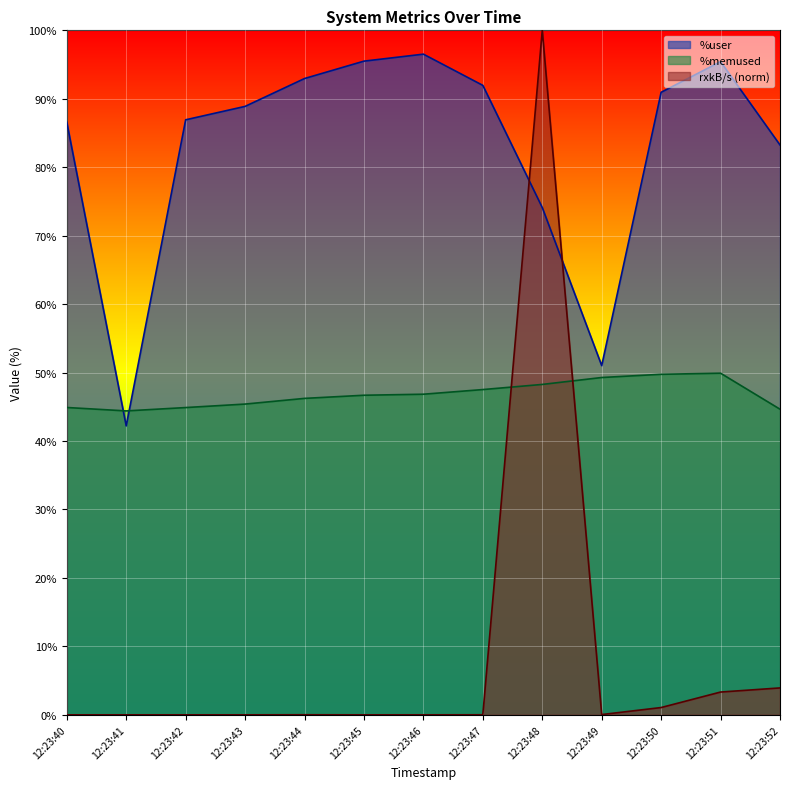

List the labels in order of kbmemfree_norm value, largest first.

12:23:51, 12:23:50, 12:23:49, 12:23:48, 12:23:47, 12:23:46, 12:23:45, 12:23:44, 12:23:43, 12:23:40, 12:23:42, 12:23:52, 12:23:41